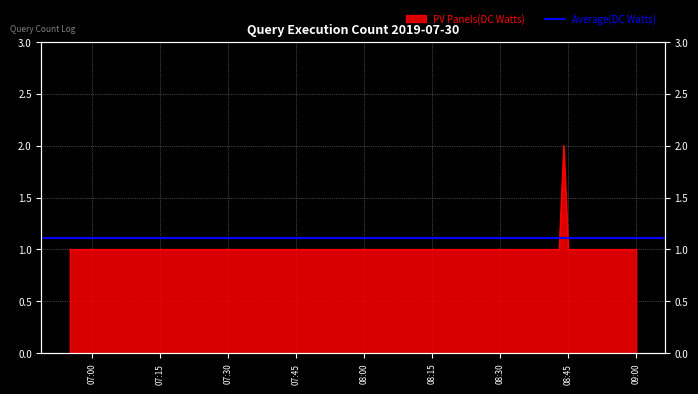

What position from the right is 2019-07-30 08:59:00?

2